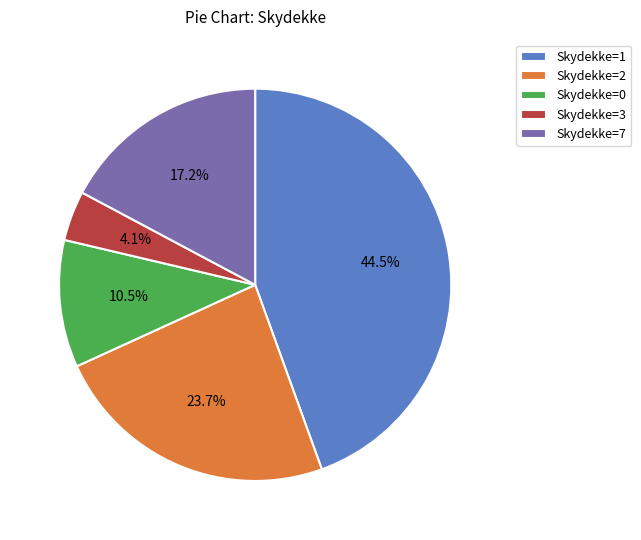

Between Skydekke=3 and Skydekke=7, which is larger?

Skydekke=7